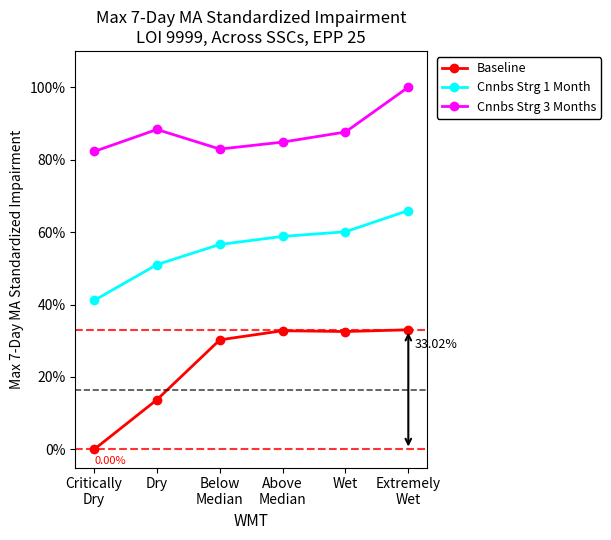

What is the sum of all Cnnbs Strg 1 Month values?

333.5